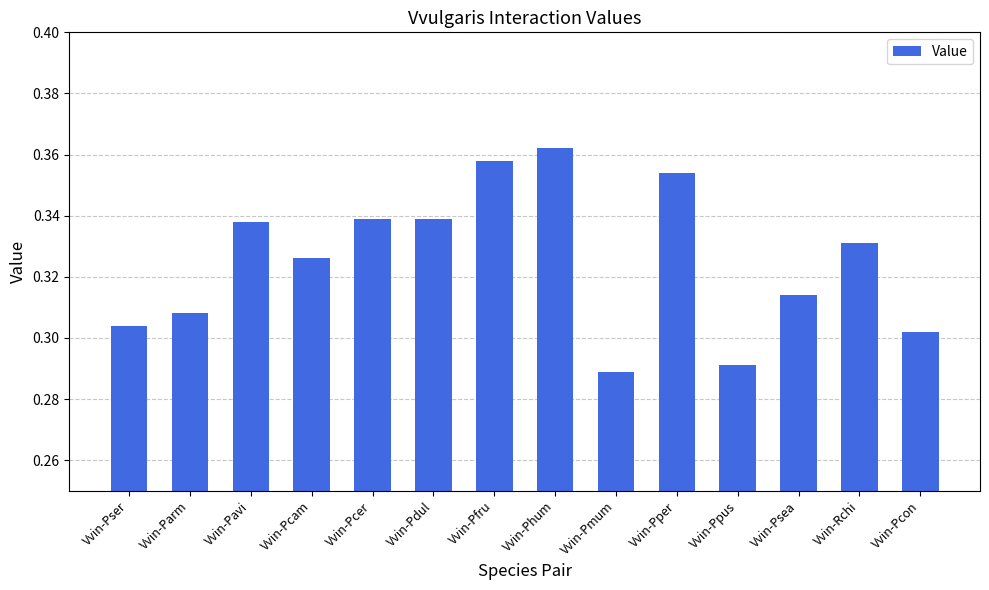

True or false: the data shows 0.2 at Vvin-Ppus.

False